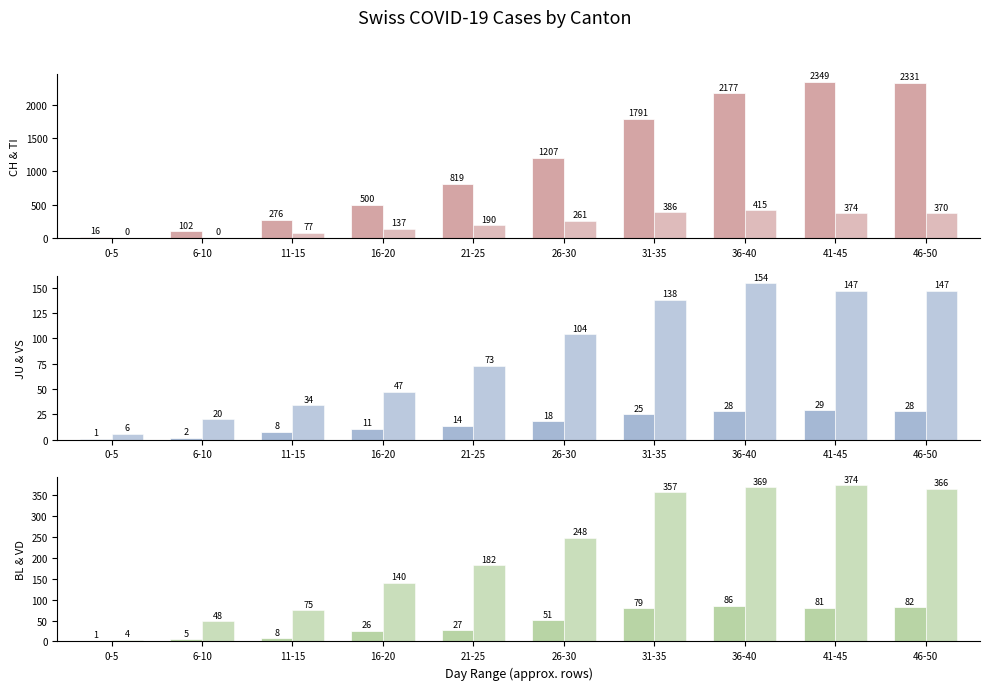

What is the difference between the CH values at 41-45 and 31-35?

558